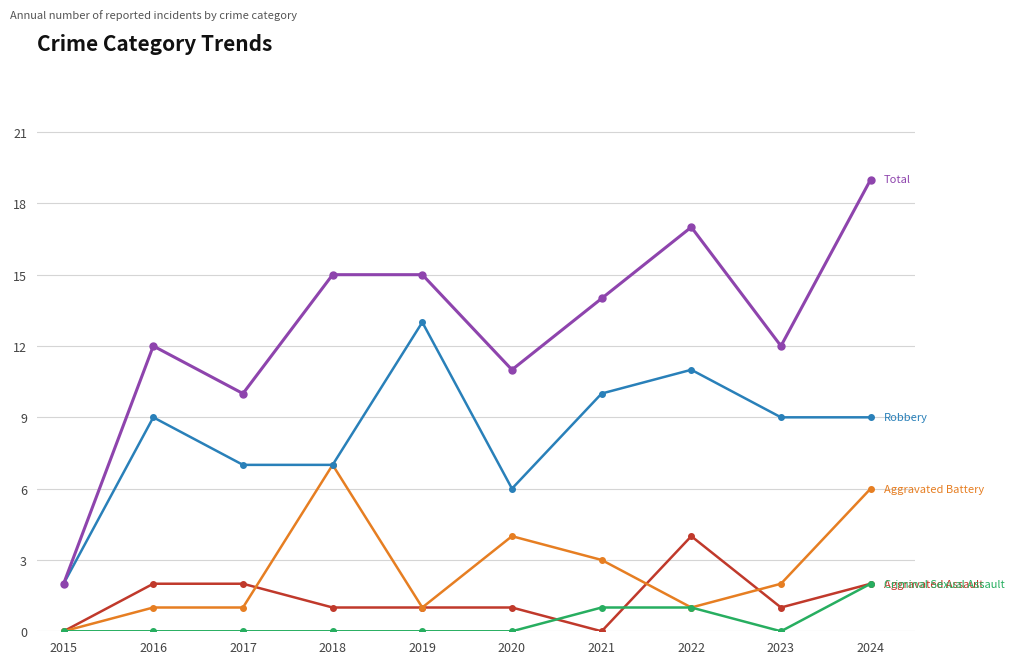

What is the difference between the highest and lowest values at 2021?

14